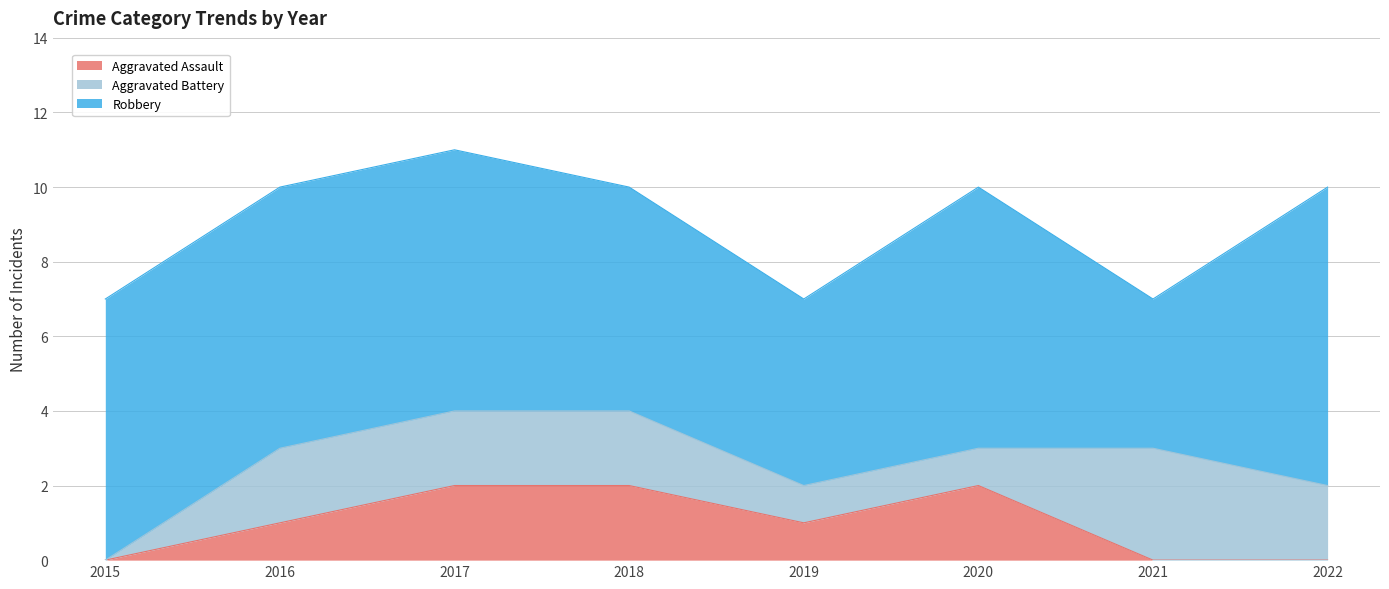

True or false: Robbery and Aggravated Battery cross at least once.

False